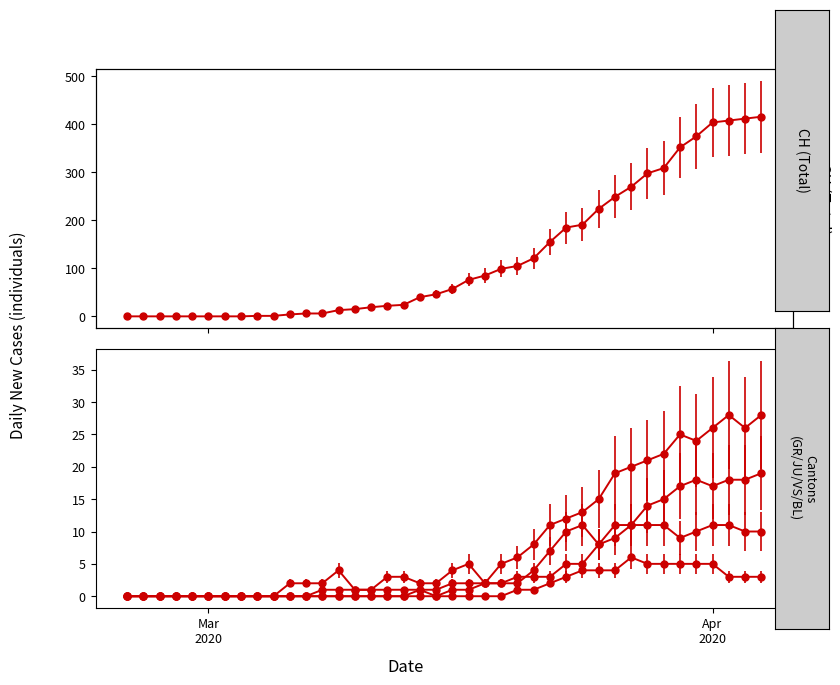

True or false: VS has more than 2 points higher than both neighbors.

False